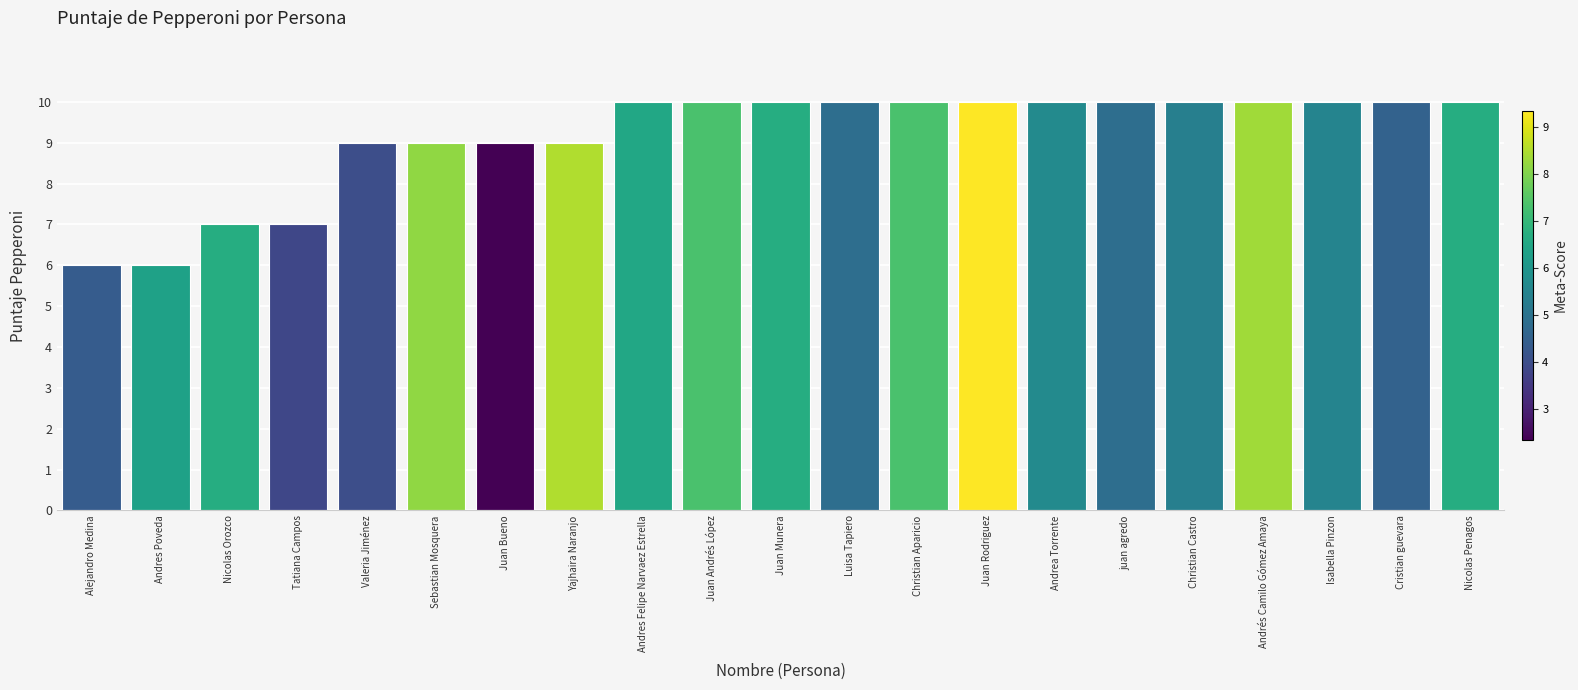

What is the sum of all values?

192